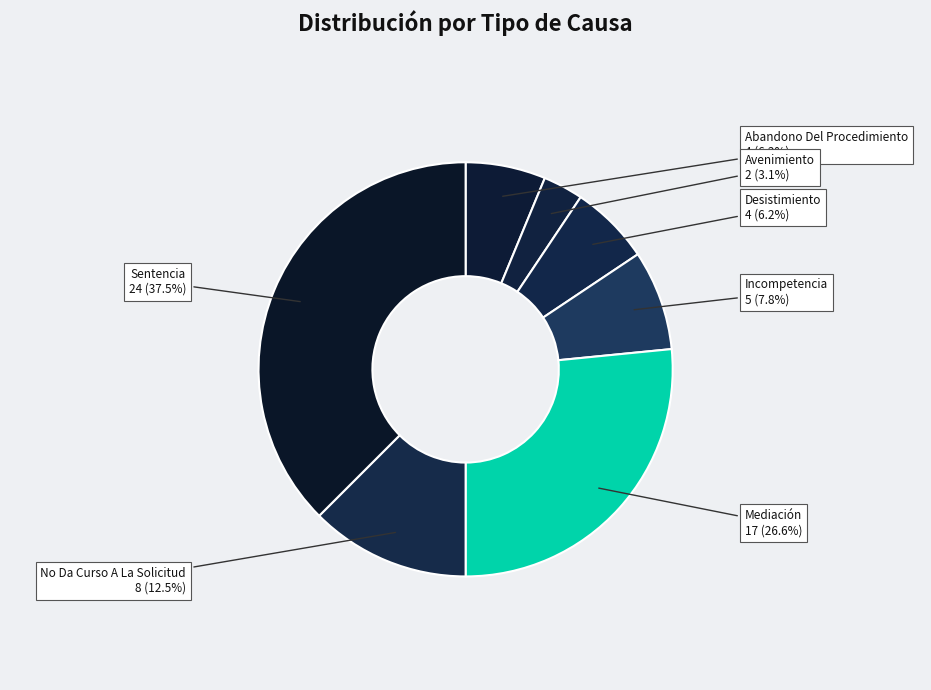

Approximately how many times larger is the value at Desistimiento compared to Mediación?

0.2